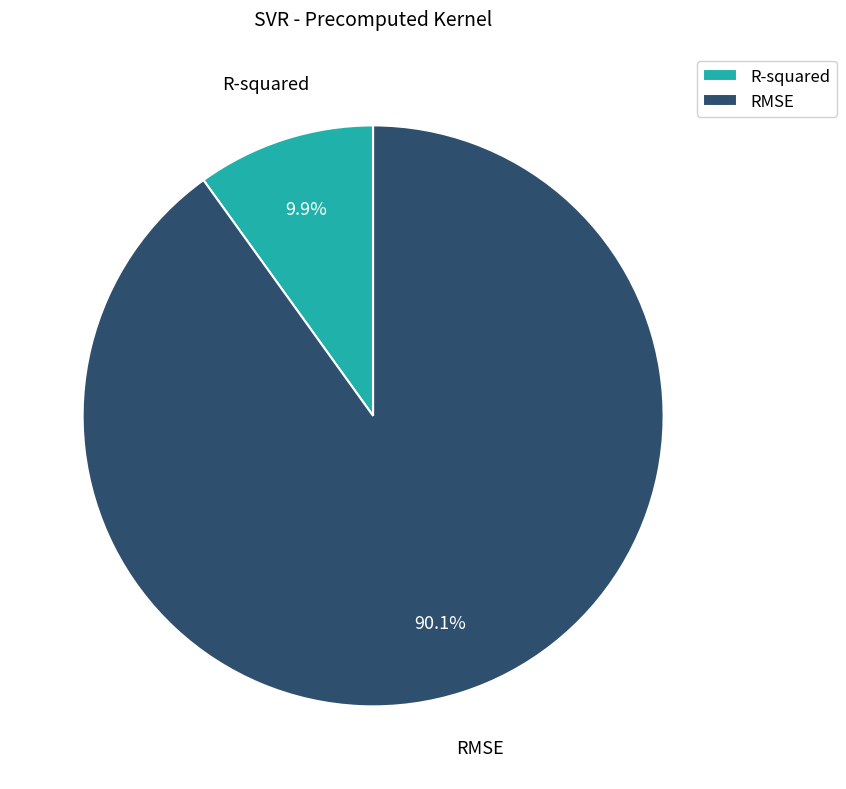

What is the total percentage of RMSE and R-squared?

100.0%